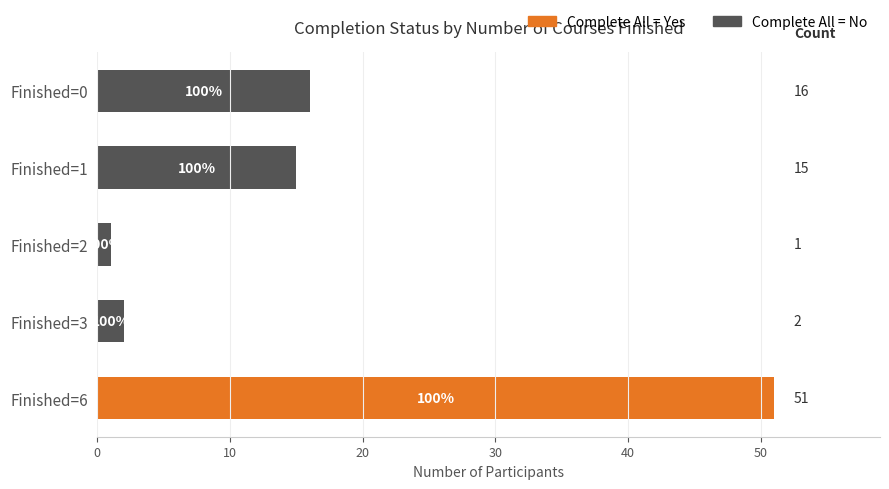

Which category has the highest value in the Complete All = Yes series?

Finished=6